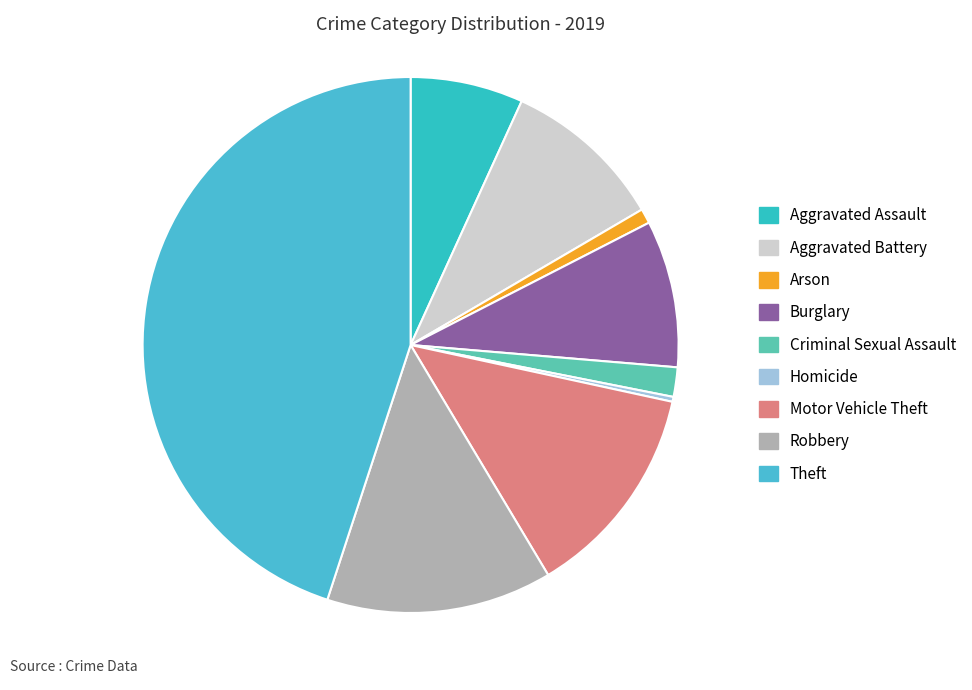

Count the number of slices in the pie.

9